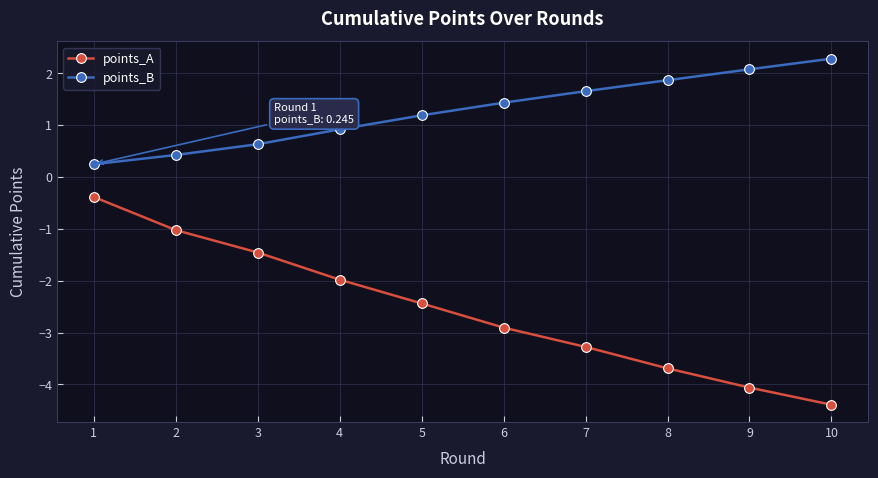

True or false: points_B and points_A intersect in this chart.

False